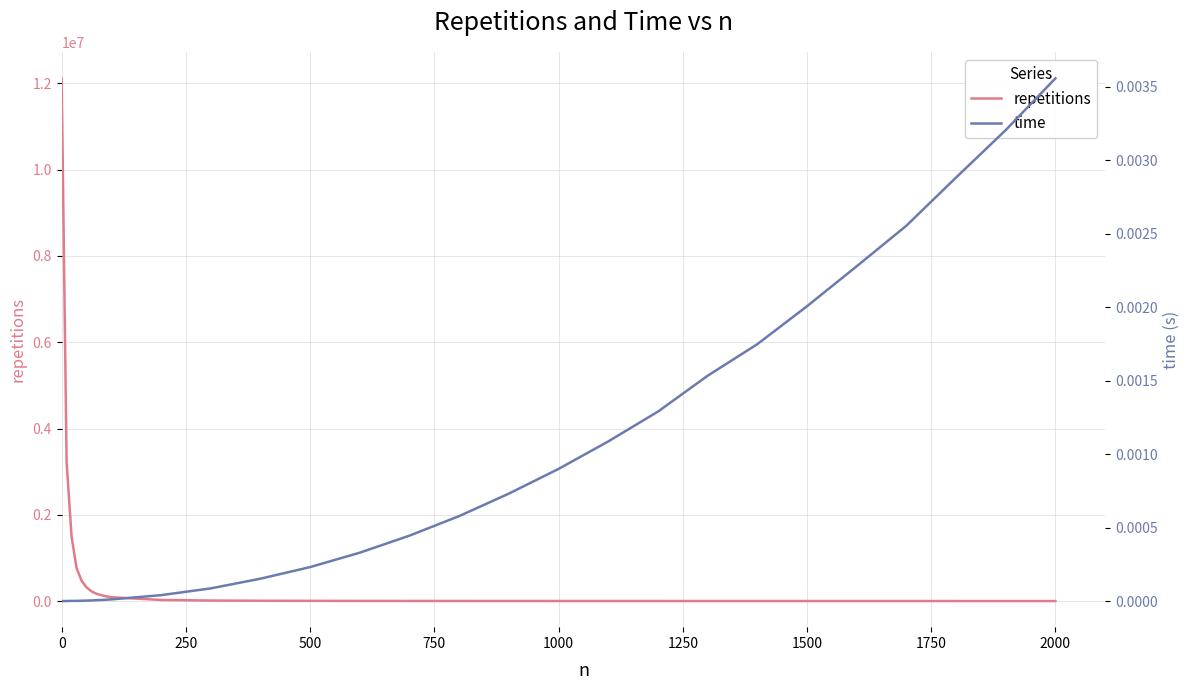

What are all the series names shown in the legend?

repetitions, time